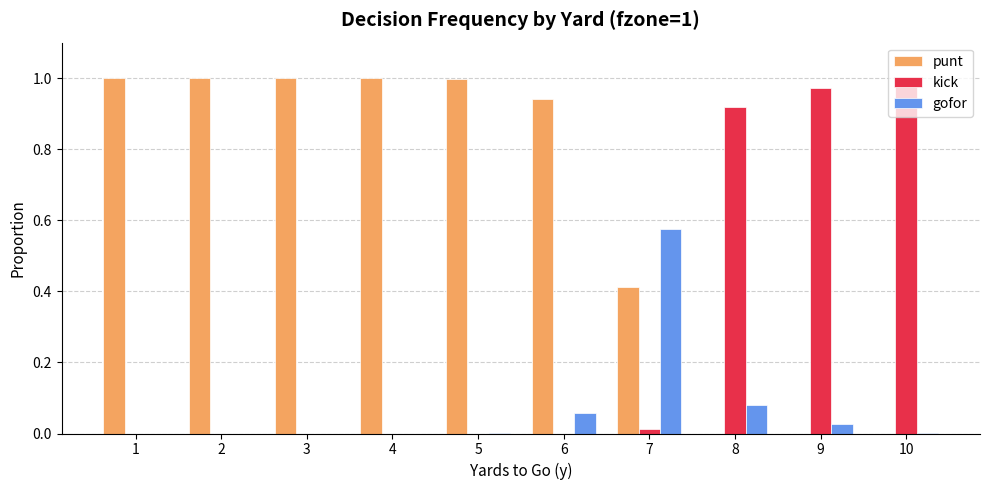

Which series has the largest total across all categories?

punt